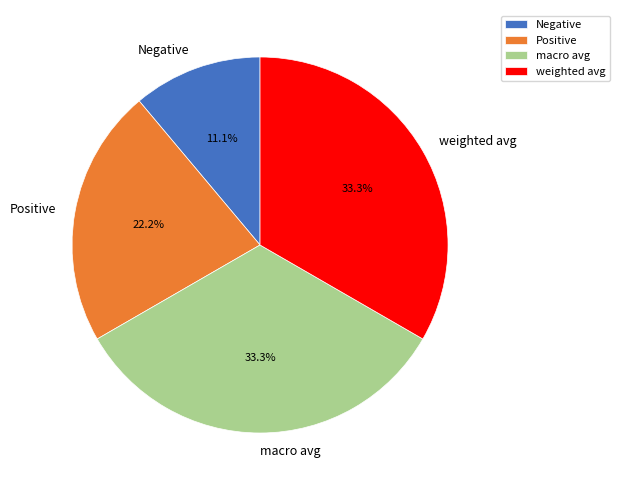

Is the sum of macro avg and weighted avg greater than half?

Yes